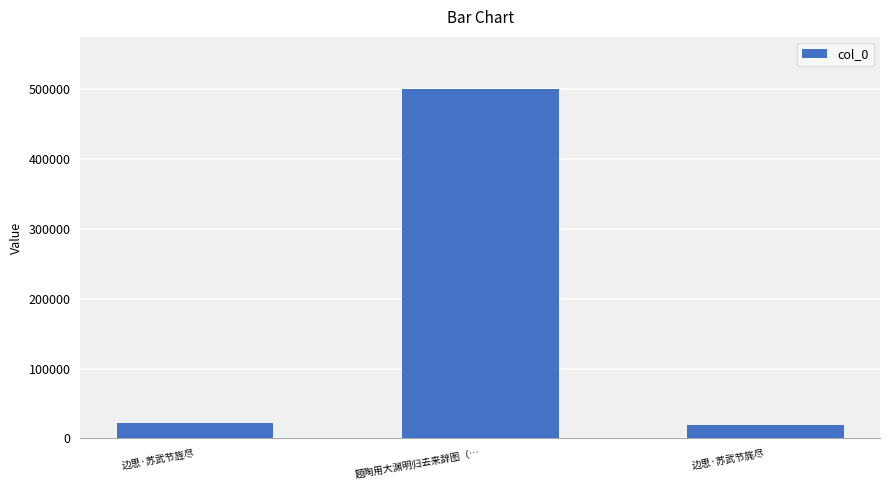

What is the change in value from 边思·苏武节旌尽 to 题陶用大渊明归去来辞图（…?

+477238